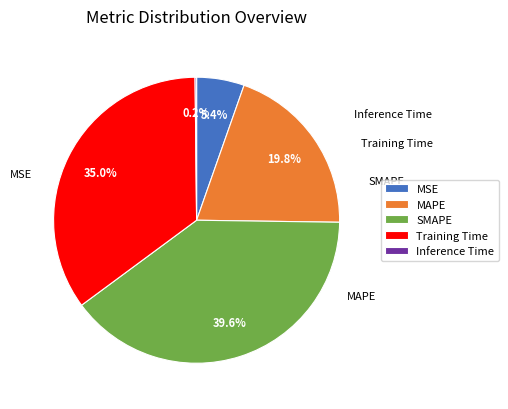

Does any single category account for the majority?

No